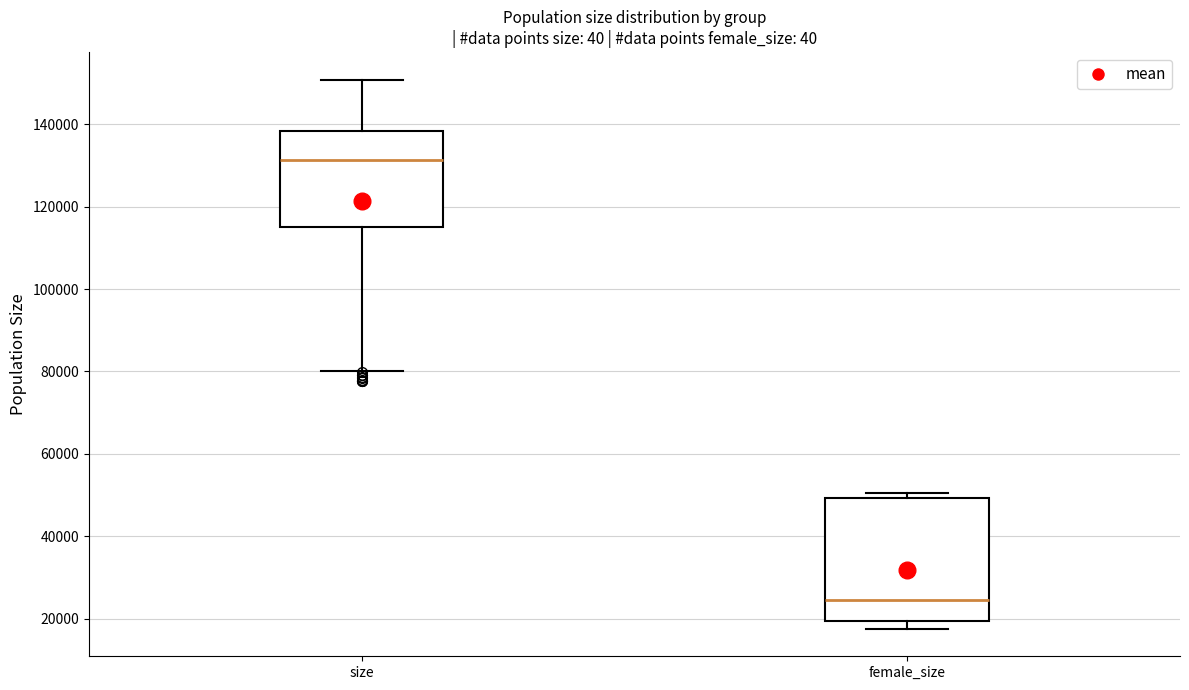

Where is the upper edge of the box for size on the y-axis? The values are not printed on the chart, so give them approximately, as read against the axis.

138000